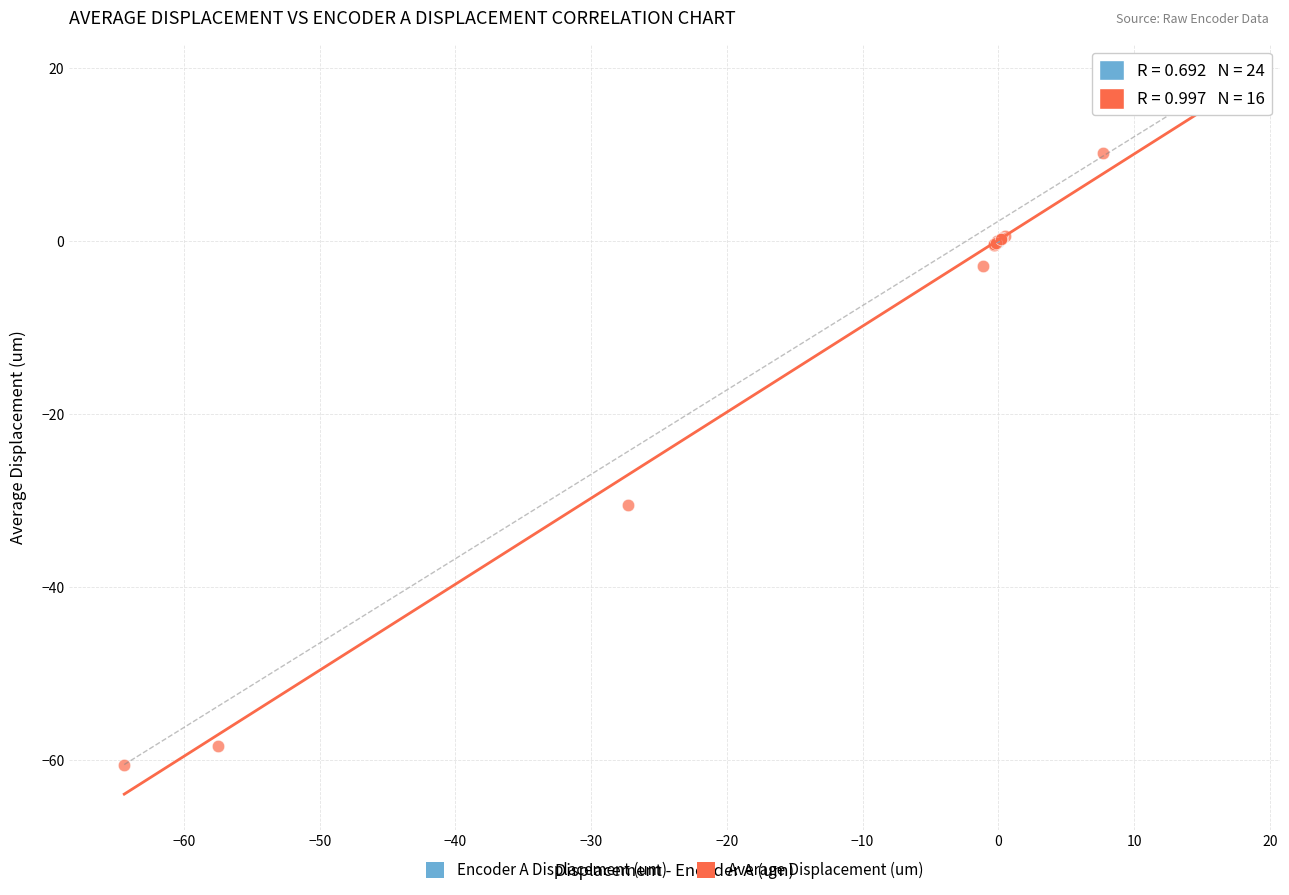

Which series has the widest spread of Y values?

Average Displacement (um)